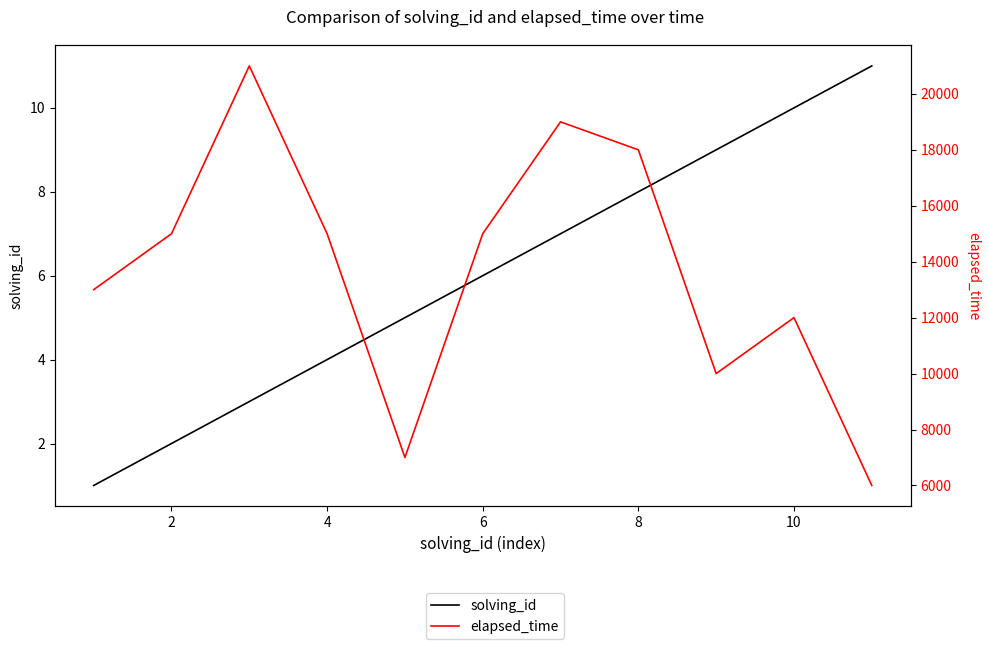

Reading left to right, what are all the values shown in this chart?

solving_id: 1	2	3	4	5	6	7	8	9	10	11
elapsed_time: 13000	15000	21000	15000	7000	15000	19000	18000	10000	12000	6000